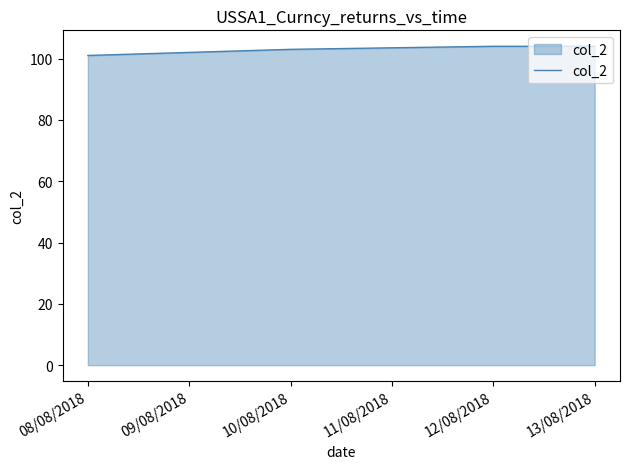

What is the average value?

103